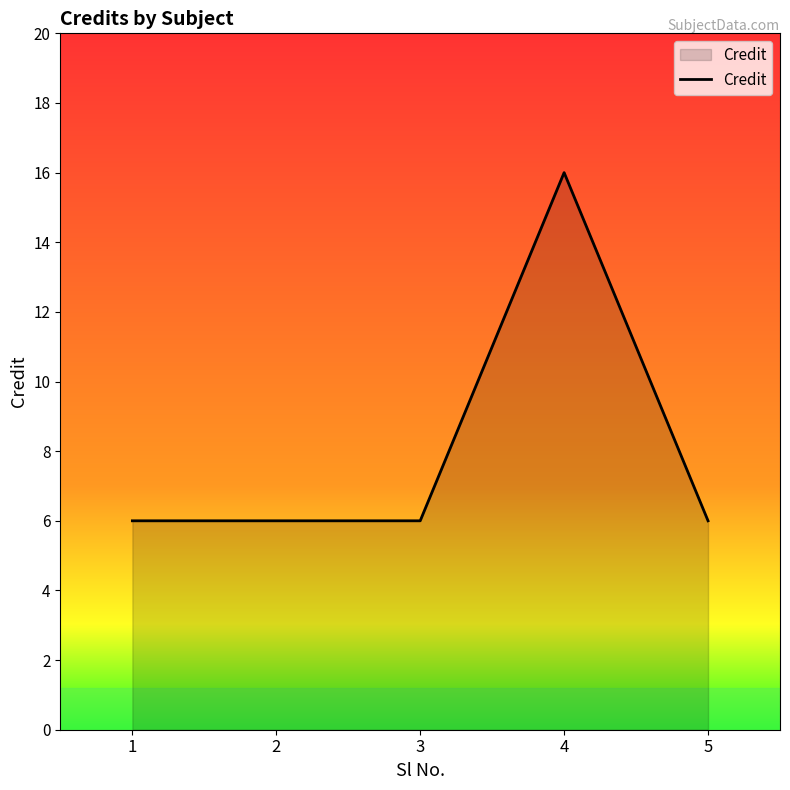

What is the sum of all values?

40